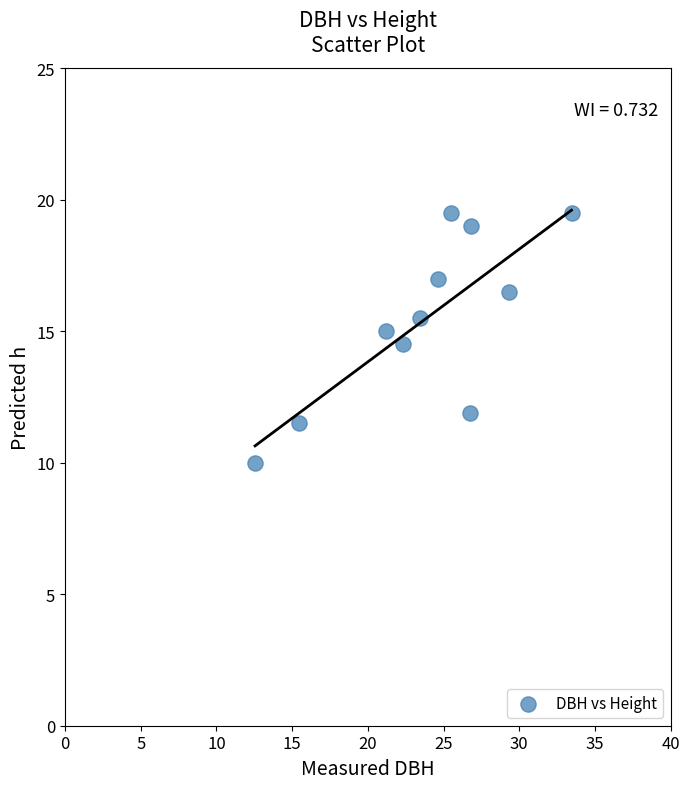

What Y value in the scatter plot is closest to 14?

14.5